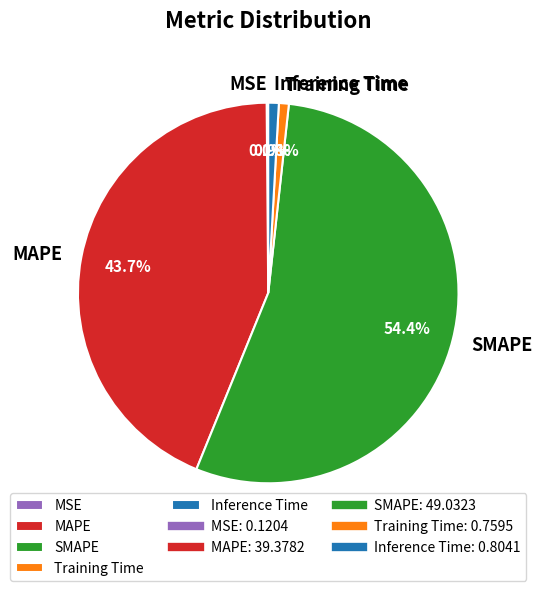

Which slice represents more than half of the pie?

SMAPE